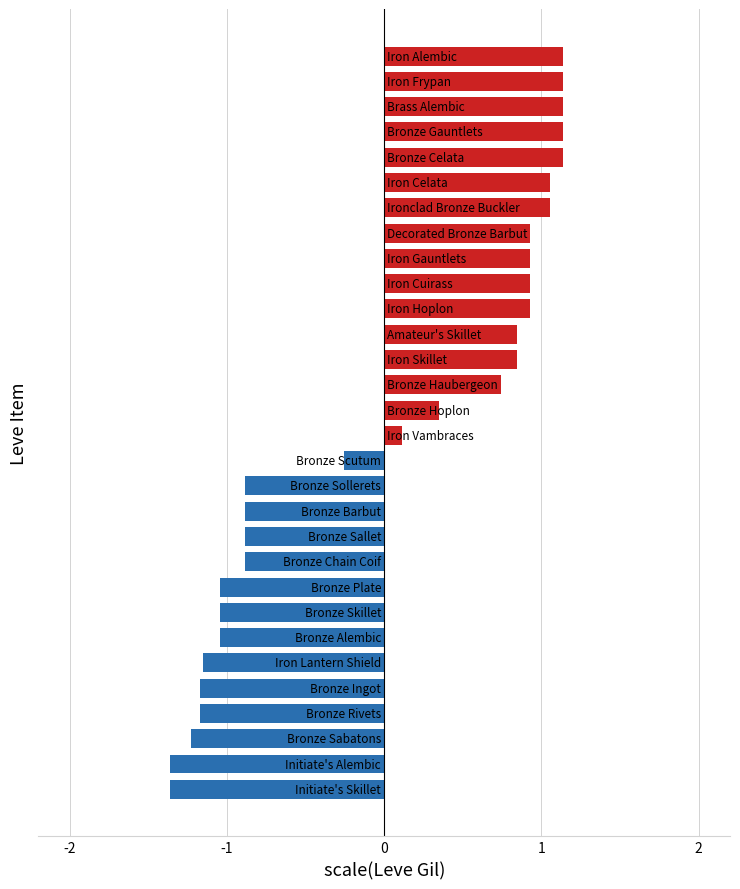

What is the difference between the maximum and minimum values?

2.5